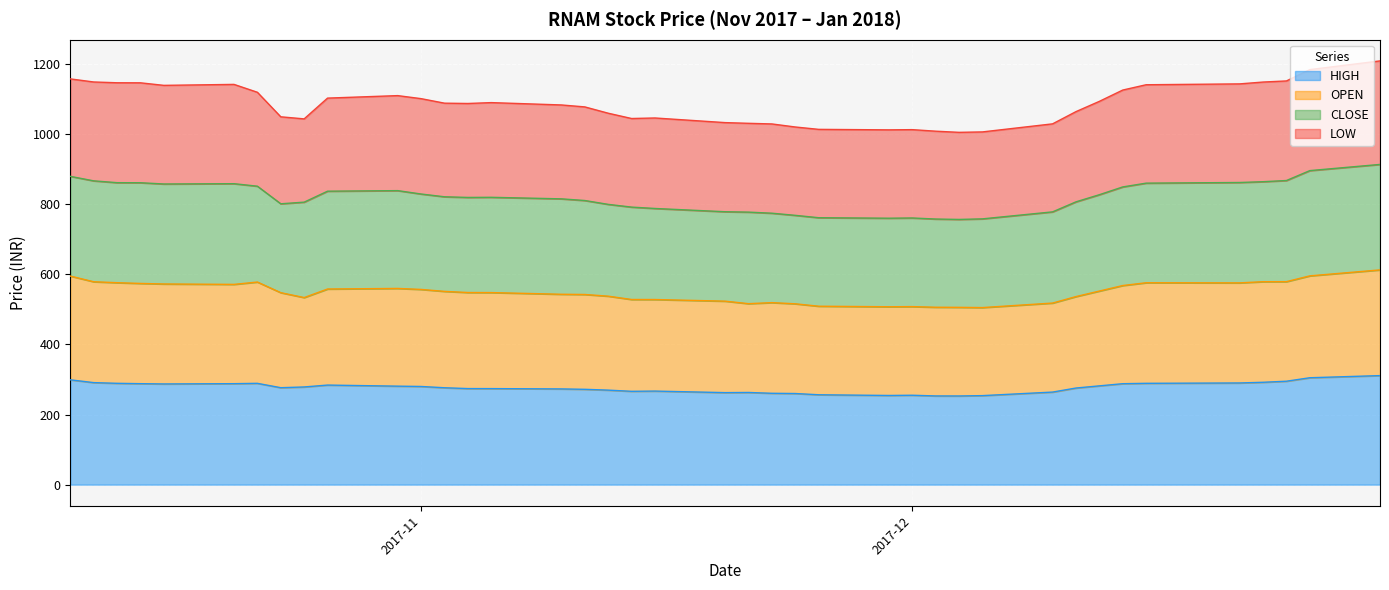

How many interior local peaks does the HIGH series have?

5